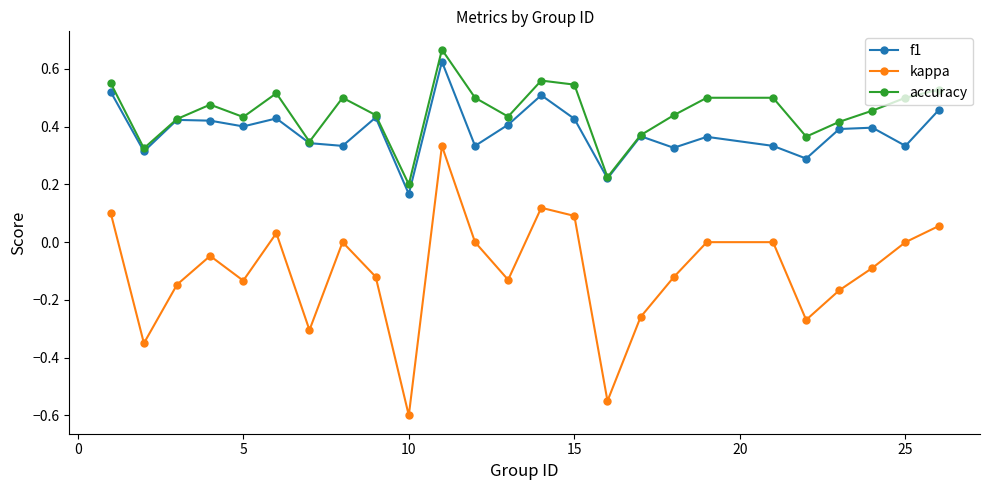

True or false: kappa and f1 cross at least once.

False